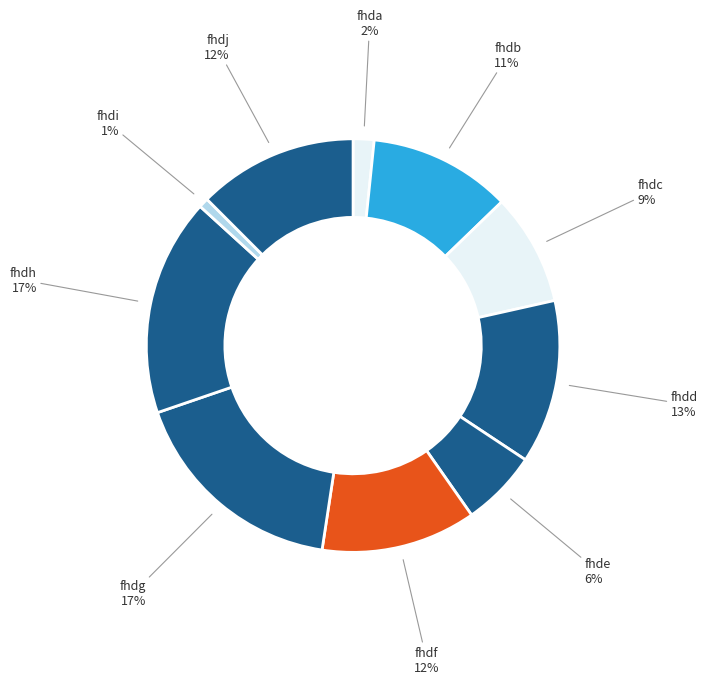

Which has a higher value, fhda or fhdb?

fhdb